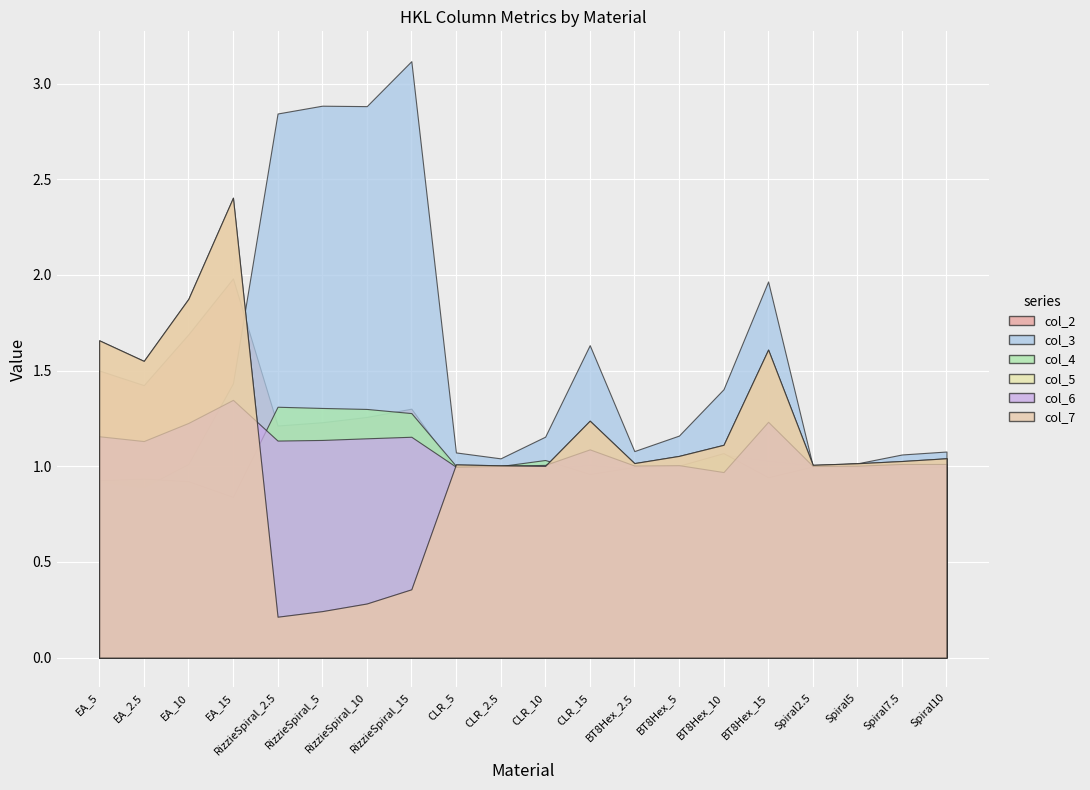

What is the sum of all col_7 values?

21.7